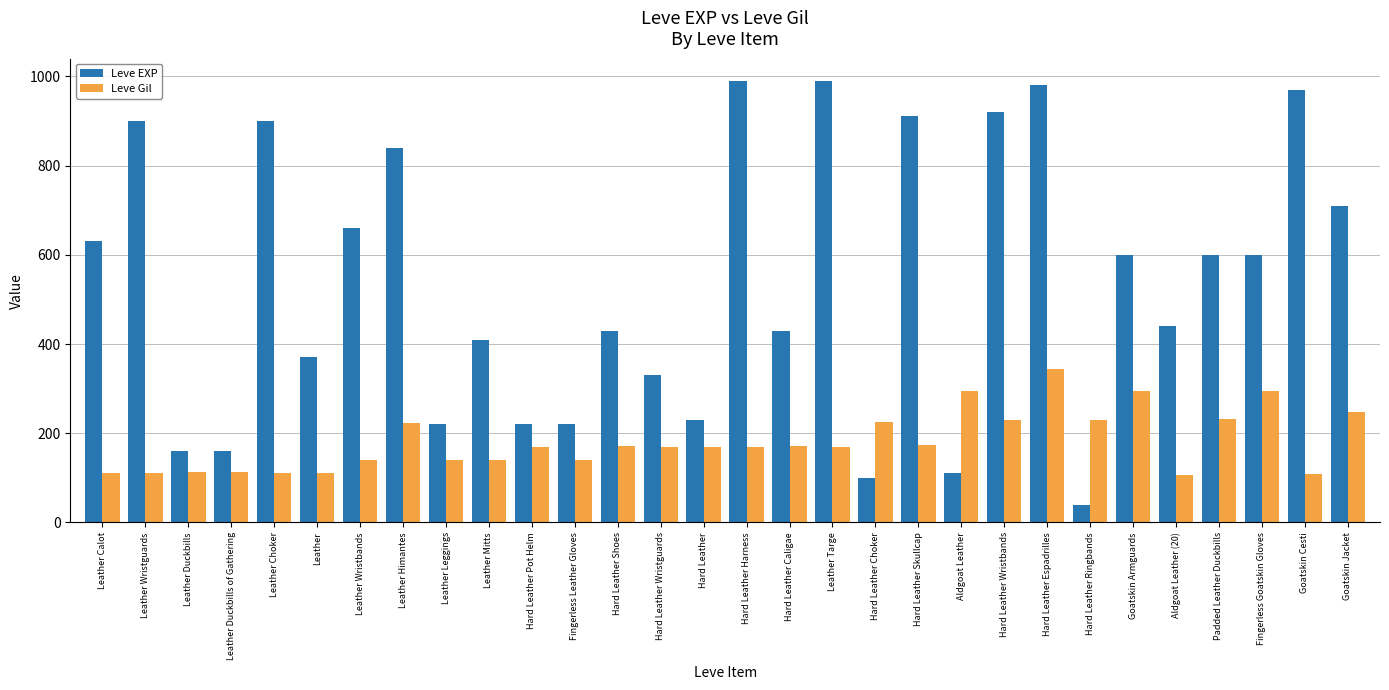

What is the highest value of the Leve EXP series?

990